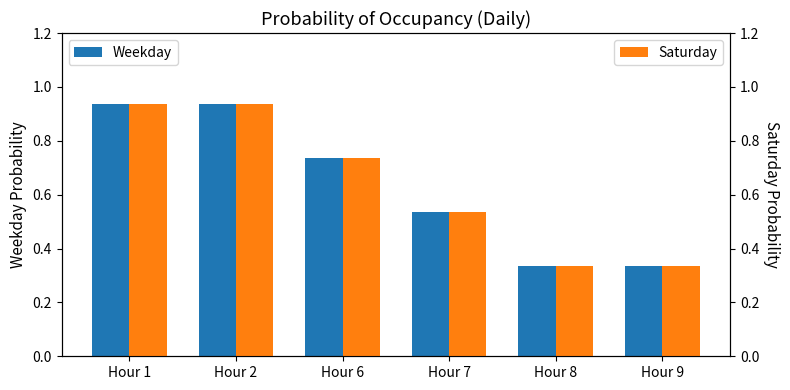

Does the chart contain any negative values?

No